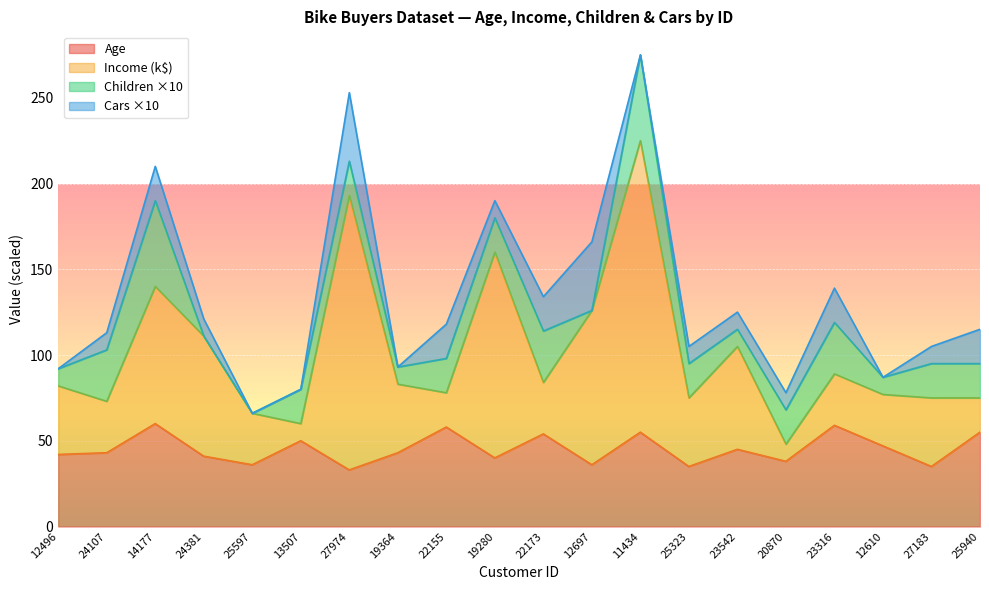

At which category is the sum across all series the highest?

11434